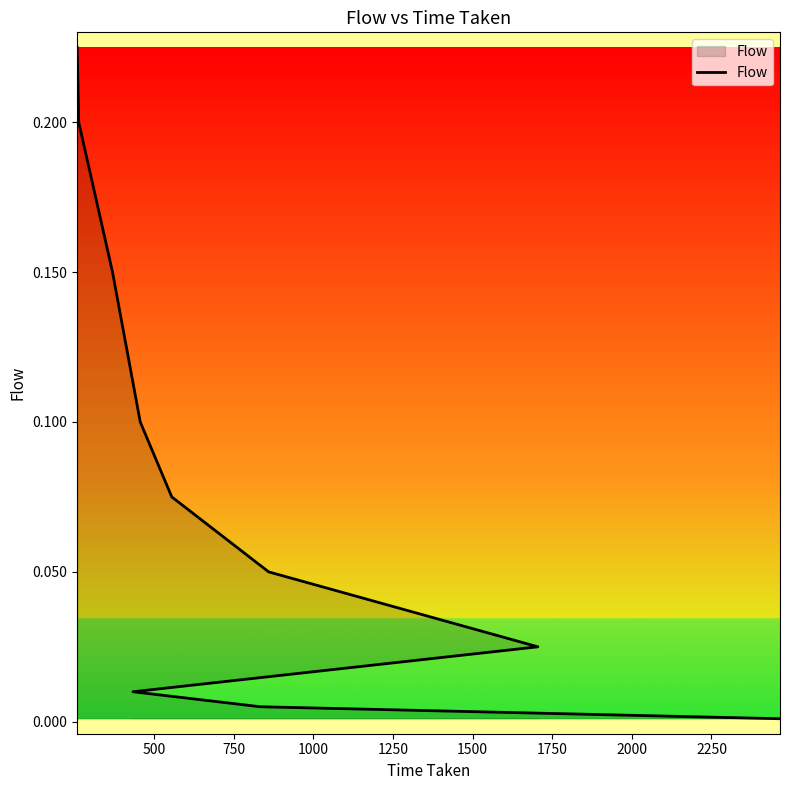

What is the difference between the maximum and minimum values?

0.2